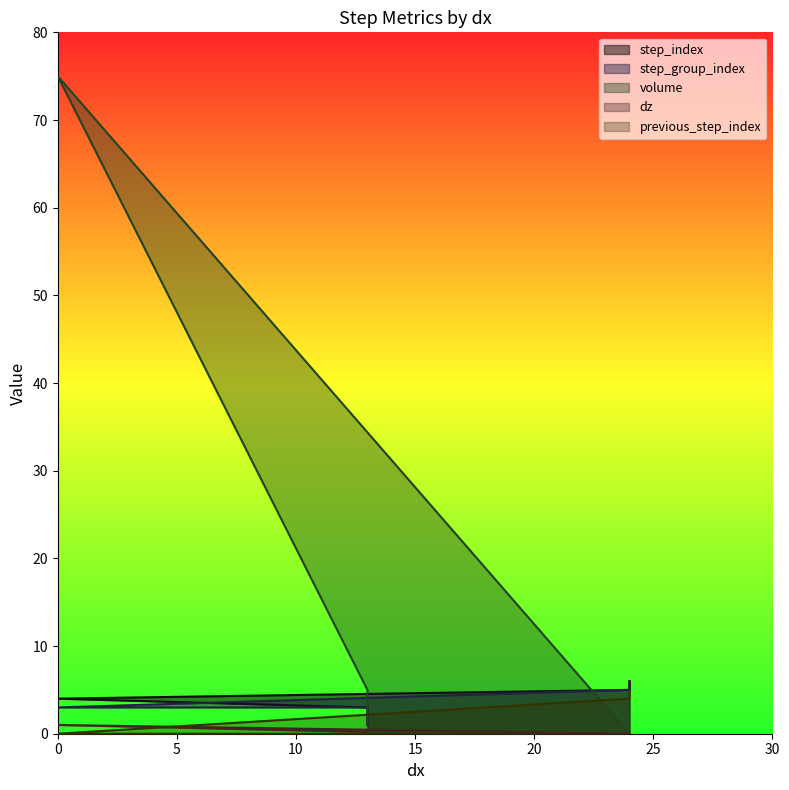

How many lines are shown in the chart?

5